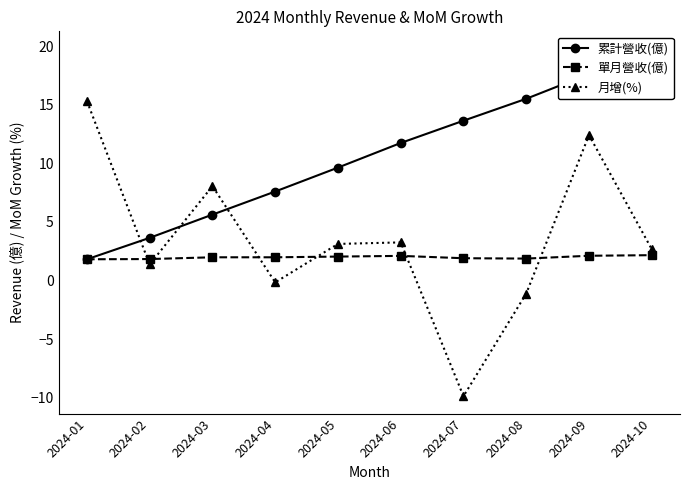

Where is the first local minimum for 單月營收(億)?

2024-08